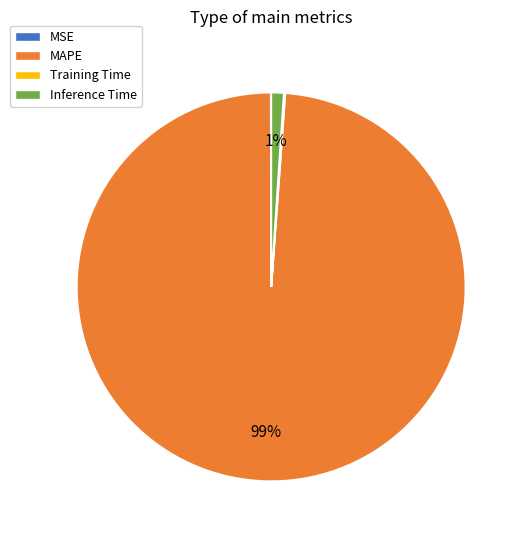

What is the largest slice in the pie chart?

MAPE